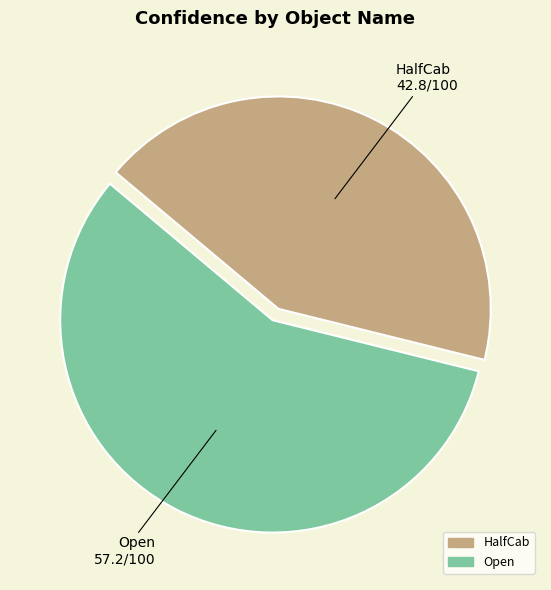

Rank the categories by value from lowest to highest.

HalfCab, Open